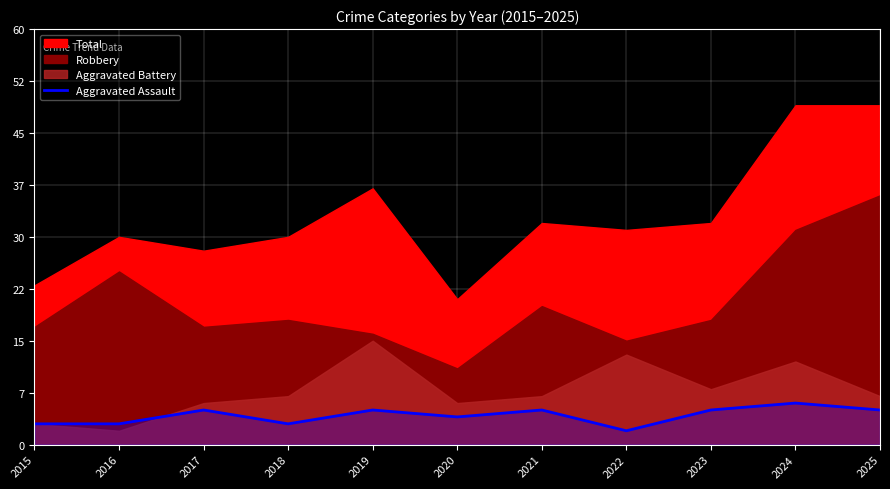

What is the value of the 3rd point from the left?

5